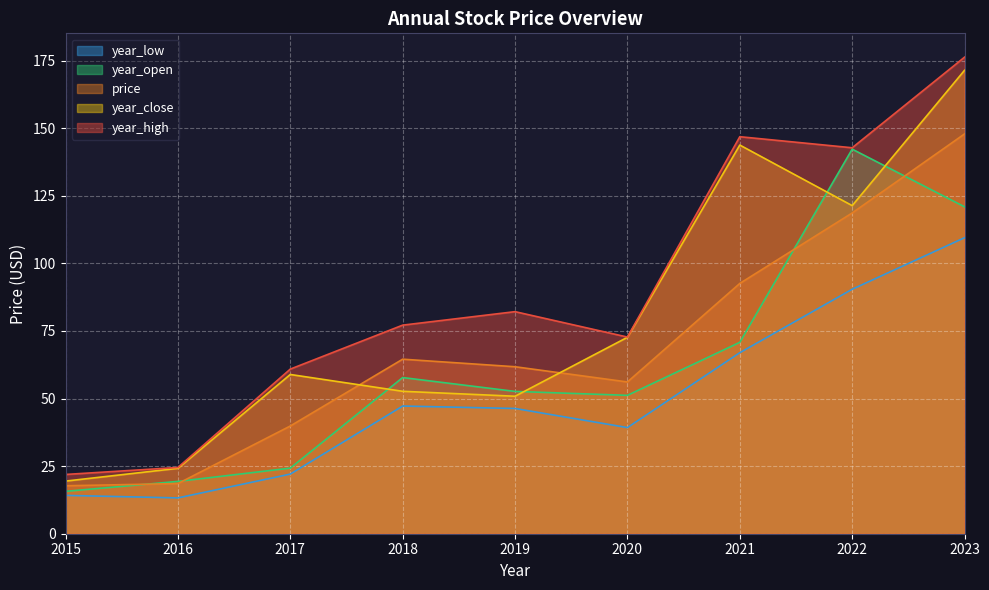

The value of year_low at 2019 is 46.3. True or false?

True